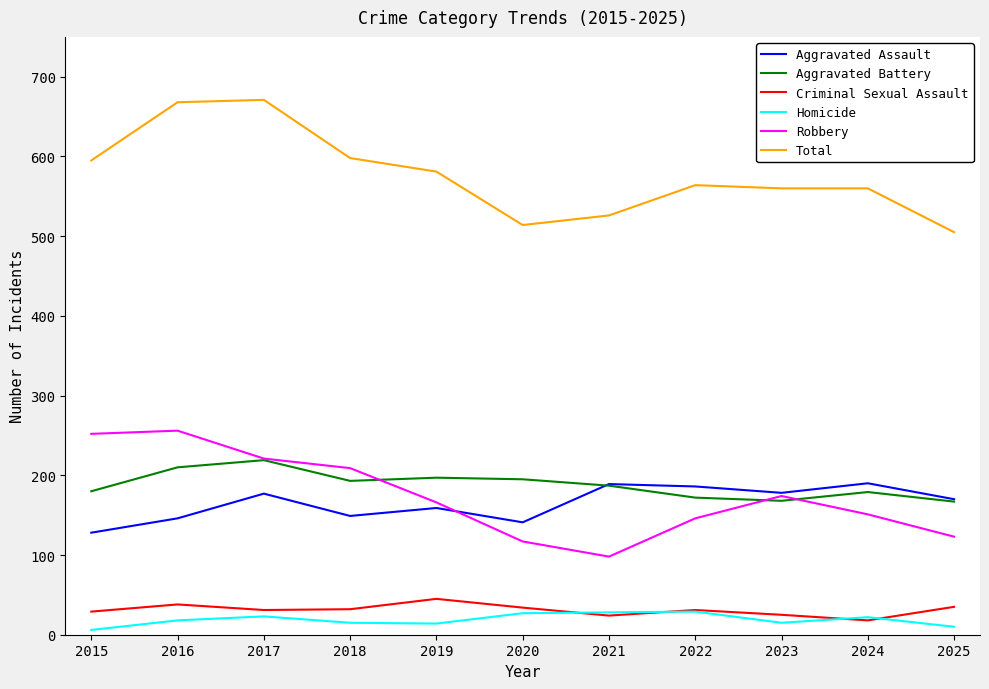

True or false: Criminal Sexual Assault and Robbery cross at least once.

False